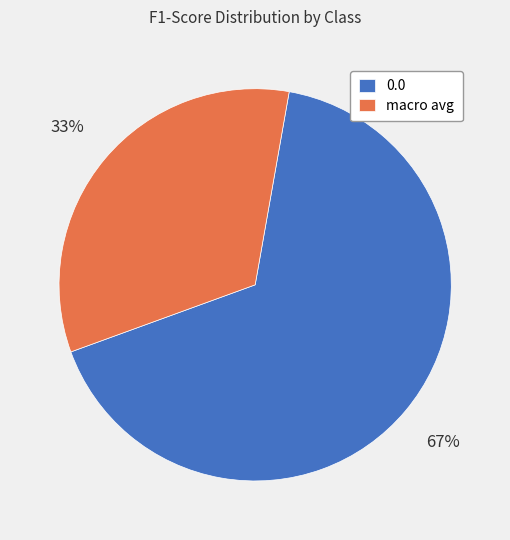

How many segments does this pie chart have?

2